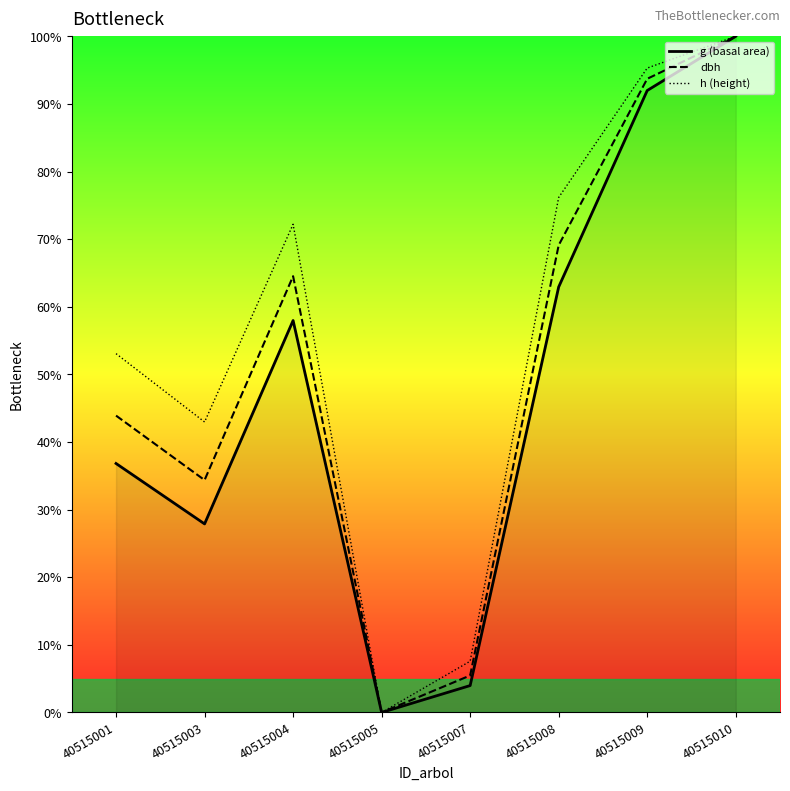

What are all the series names shown in the legend?

g (basal area), dbh, h (height)